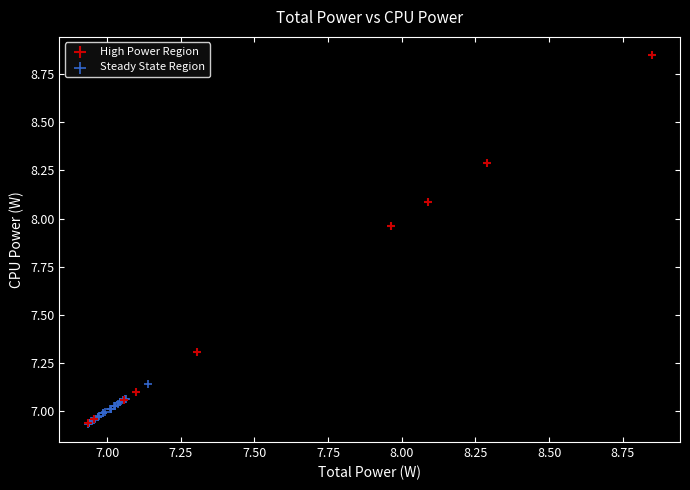

Which series has the largest Y range (max minus min)?

High Power Region